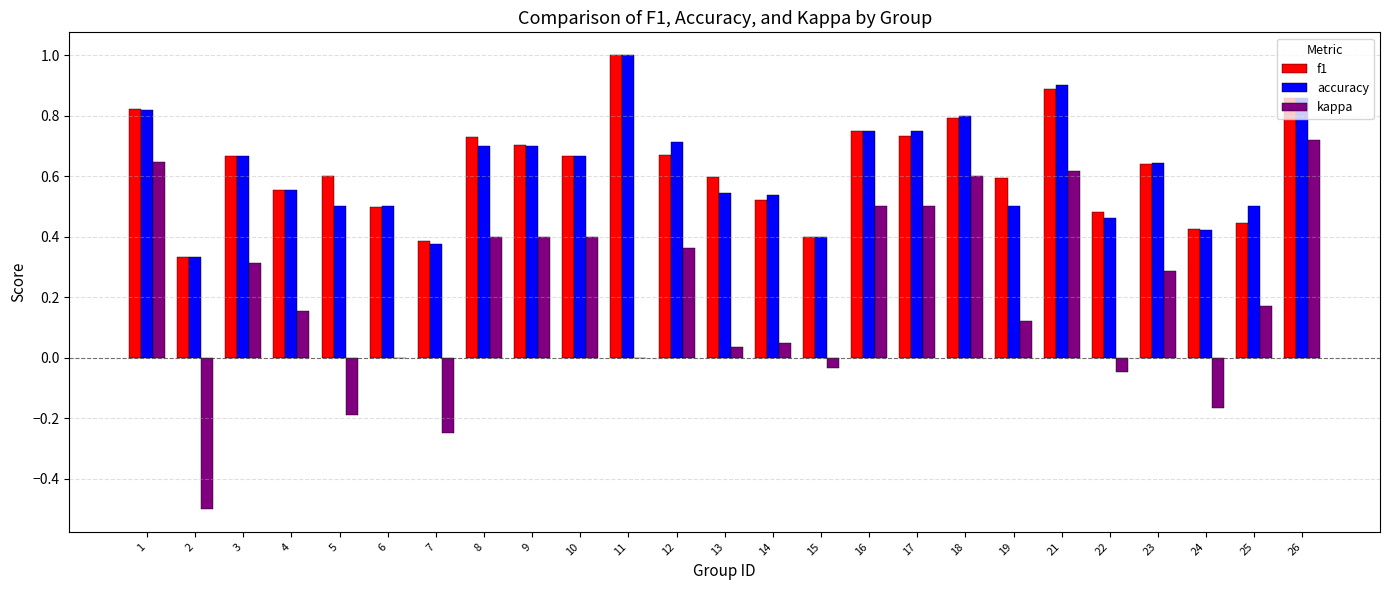

True or false: f1 has a value of 0.4 at 26.

False